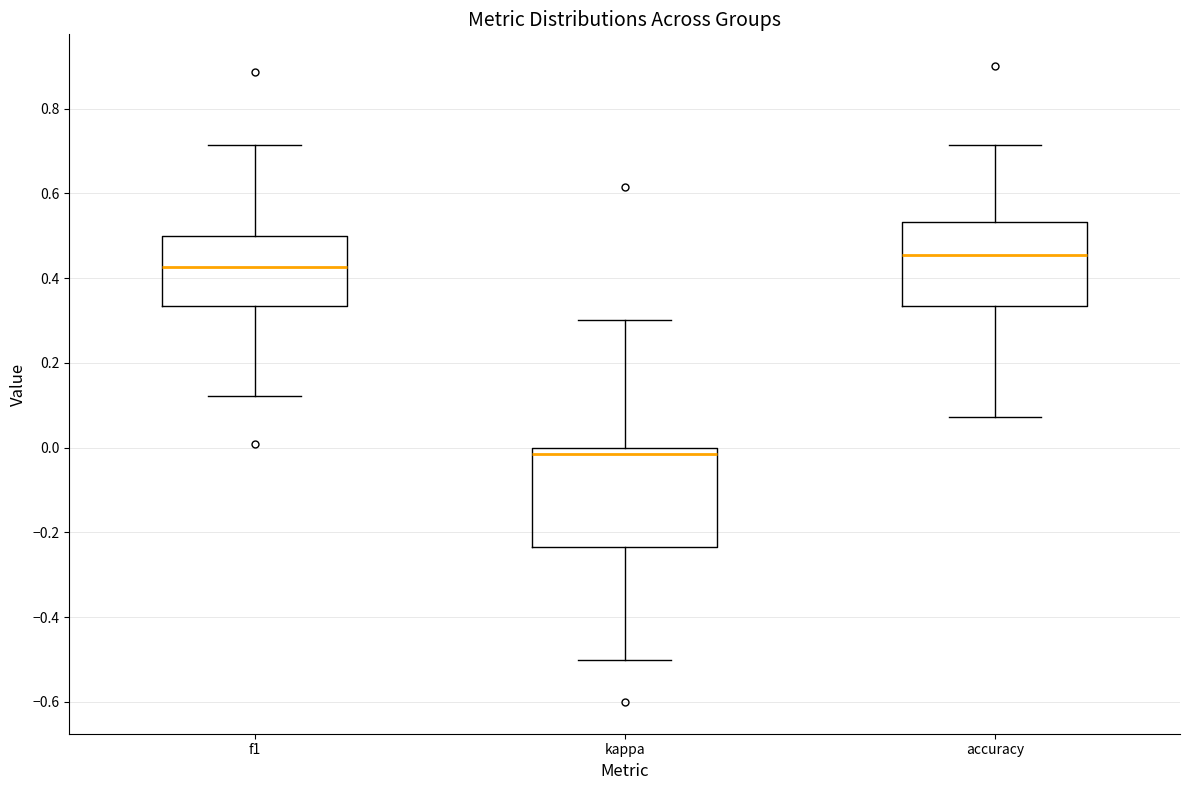

Comparing the boxes themselves (not the whiskers), which one is the tallest?

kappa